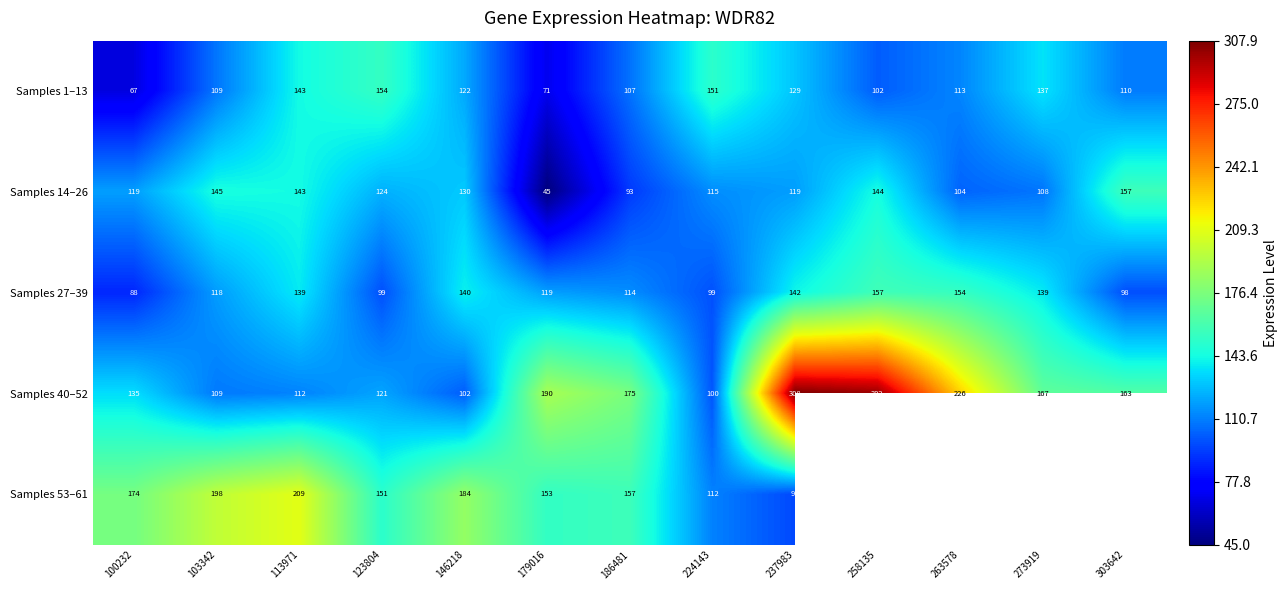

Count the number of data series in this chart.

5